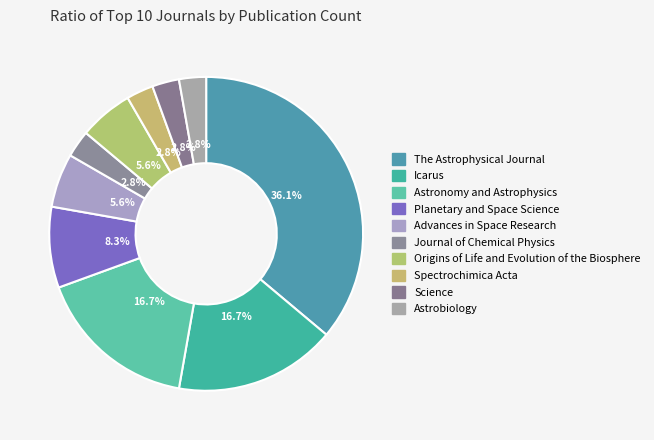

How many slices are in this pie chart?

10